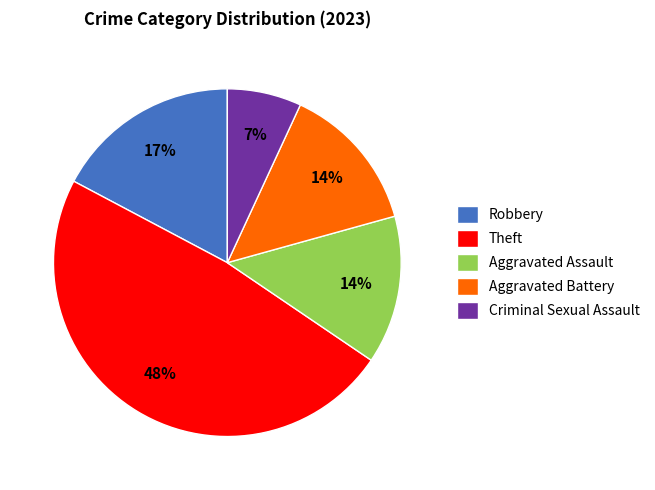

What percentage is the Criminal Sexual Assault slice, to the nearest percent?

7%